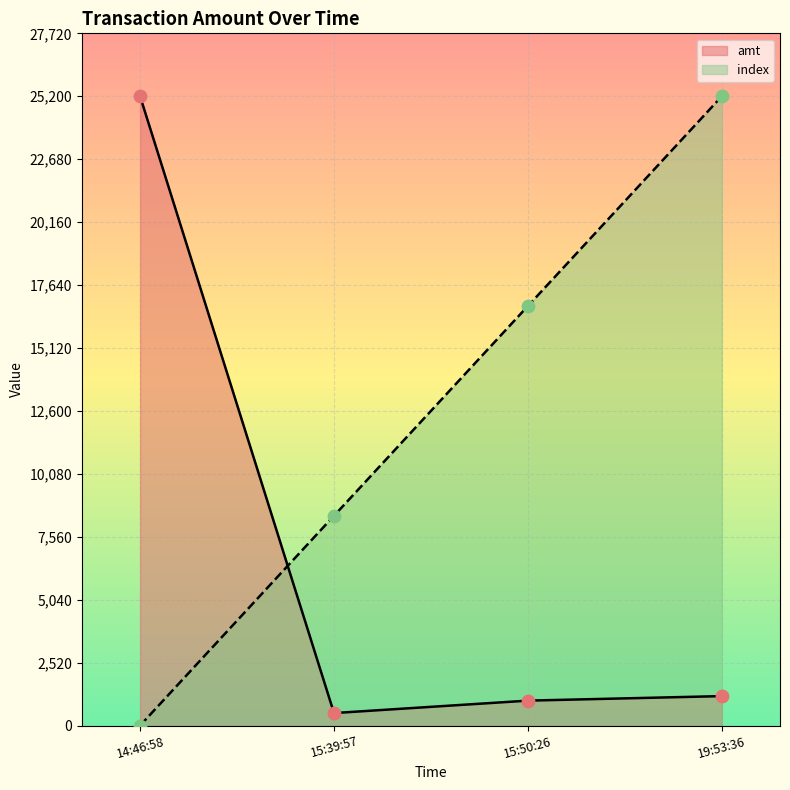

What are all the series names shown in the legend?

amt, index